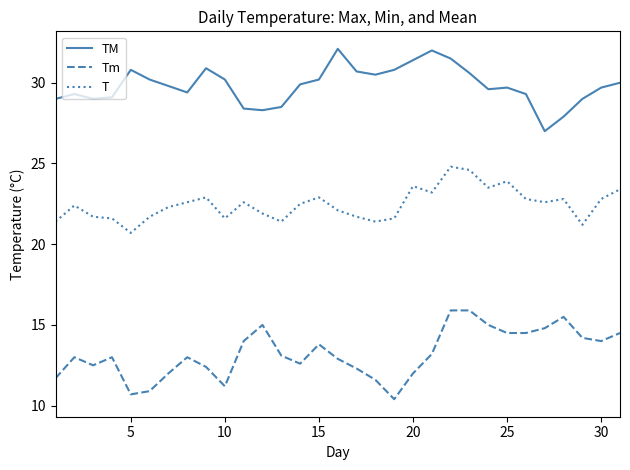

What is the difference between the maximum and minimum values in the Tm series?

5.5